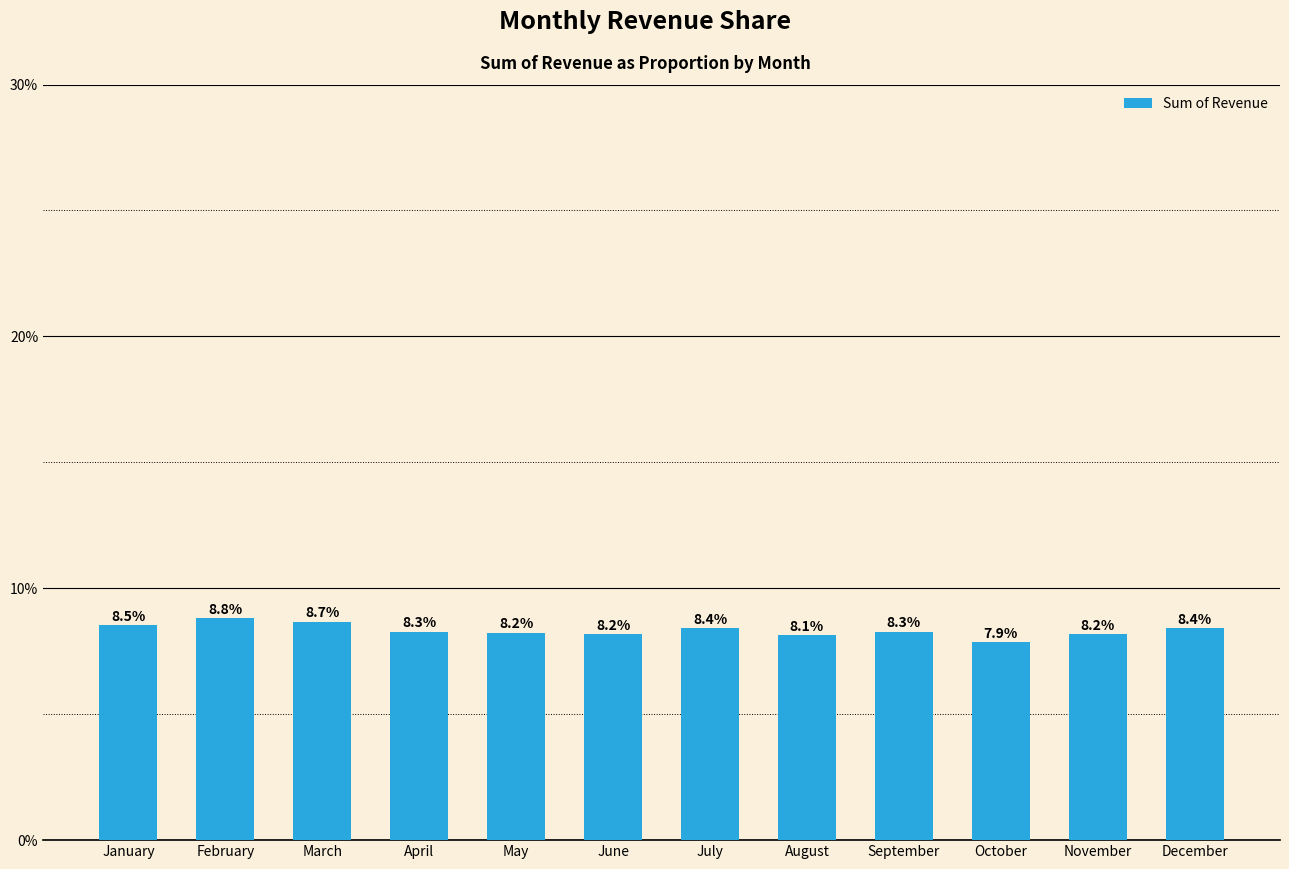

Reading left to right, list all the values displayed in this chart.

0.1	0.1	0.1	0.1	0.1	0.1	0.1	0.1	0.1	0.1	0.1	0.1